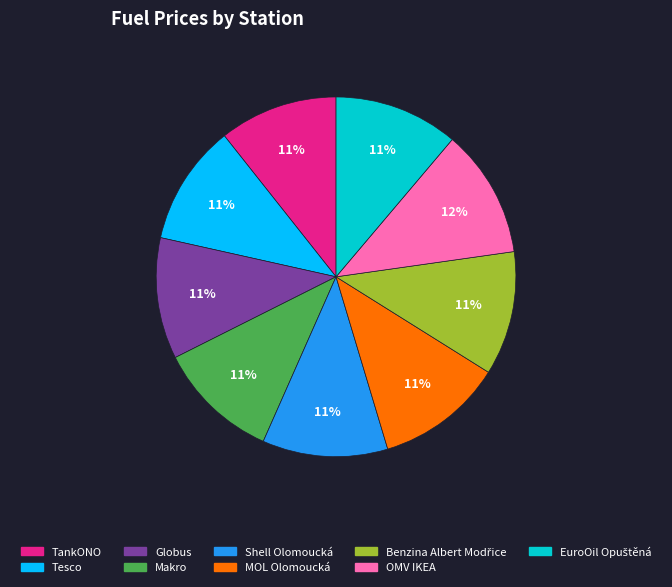

How many segments does this pie chart have?

9